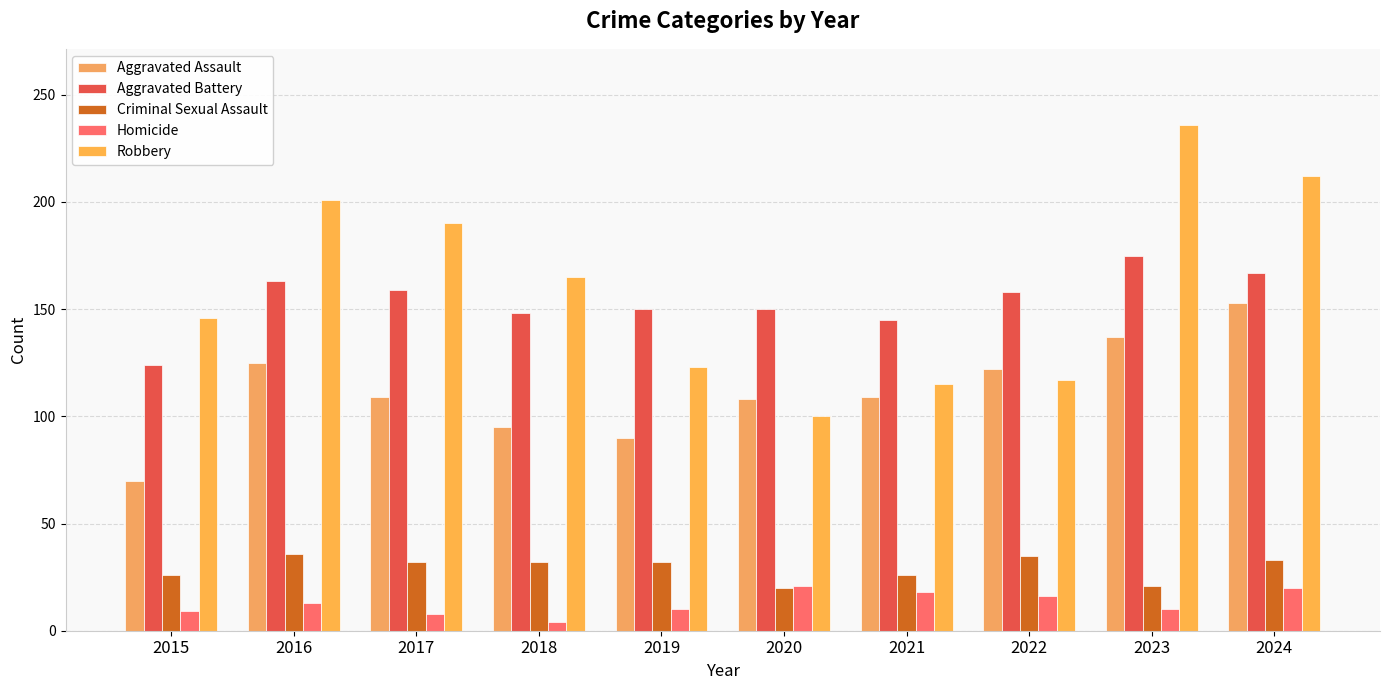

Which series has the widest spread of values?

Robbery